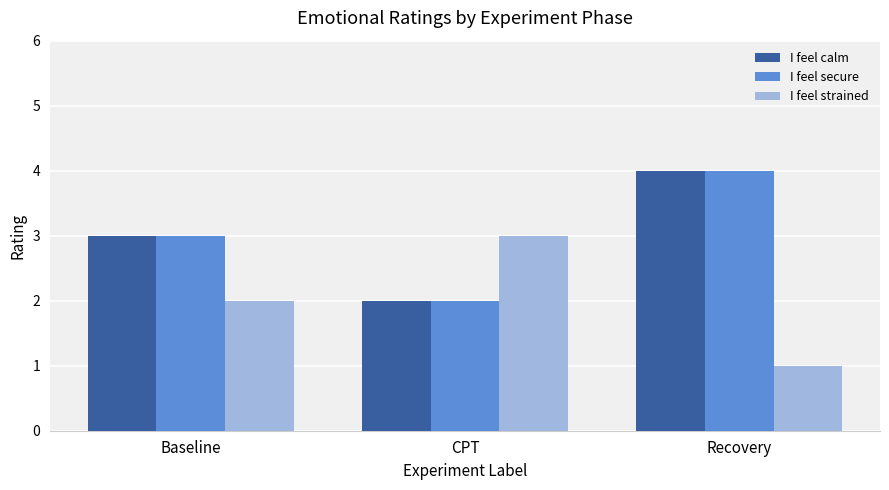

True or false: I feel strained has a value of 2 at Baseline.

True